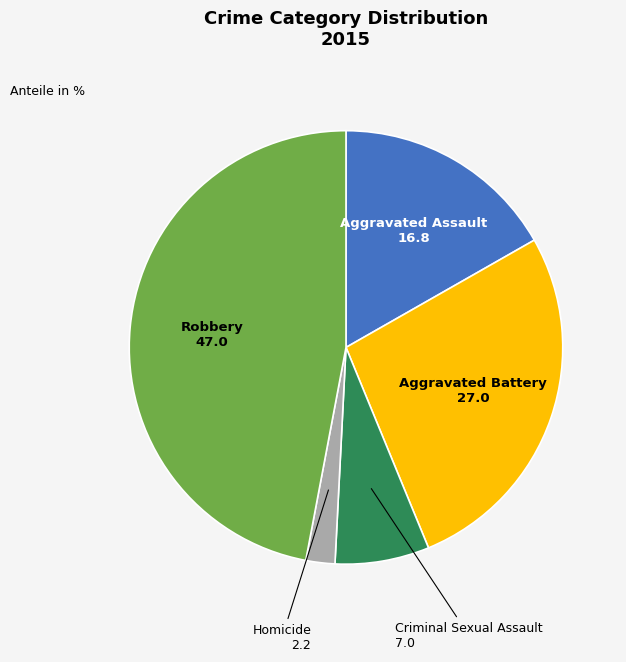

Which category has the biggest portion of the pie?

Robbery